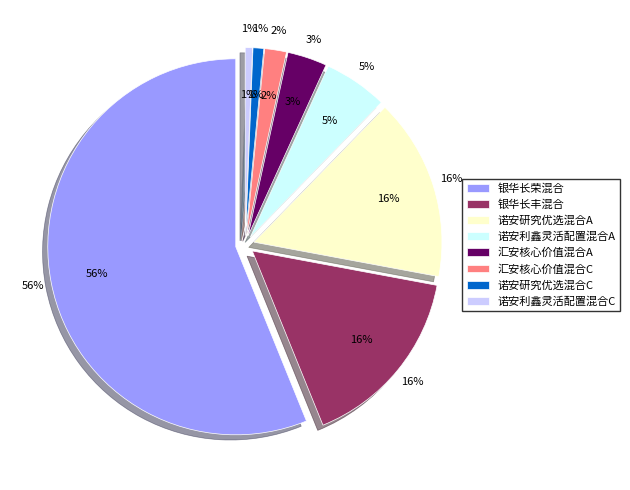

How much of the chart is everything except 银华长荣混合?

43.9%